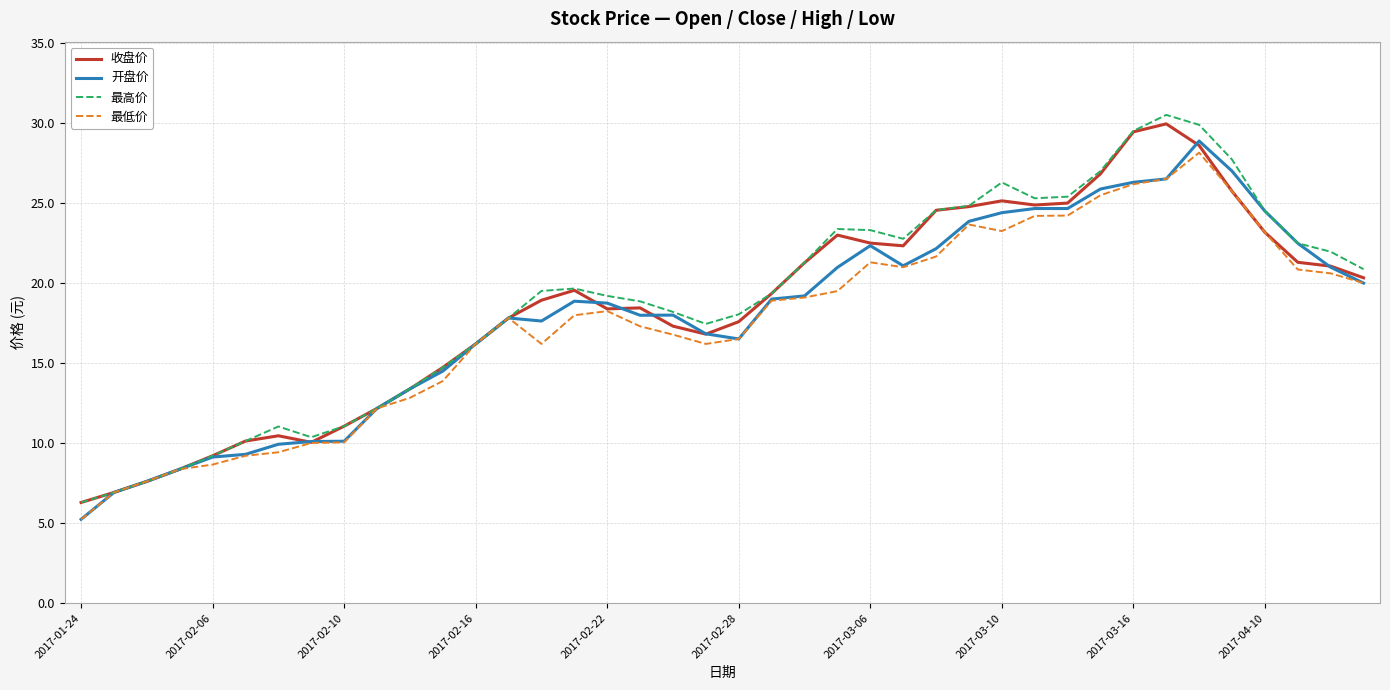

What is the highest value of the 开盘价 series?

28.9